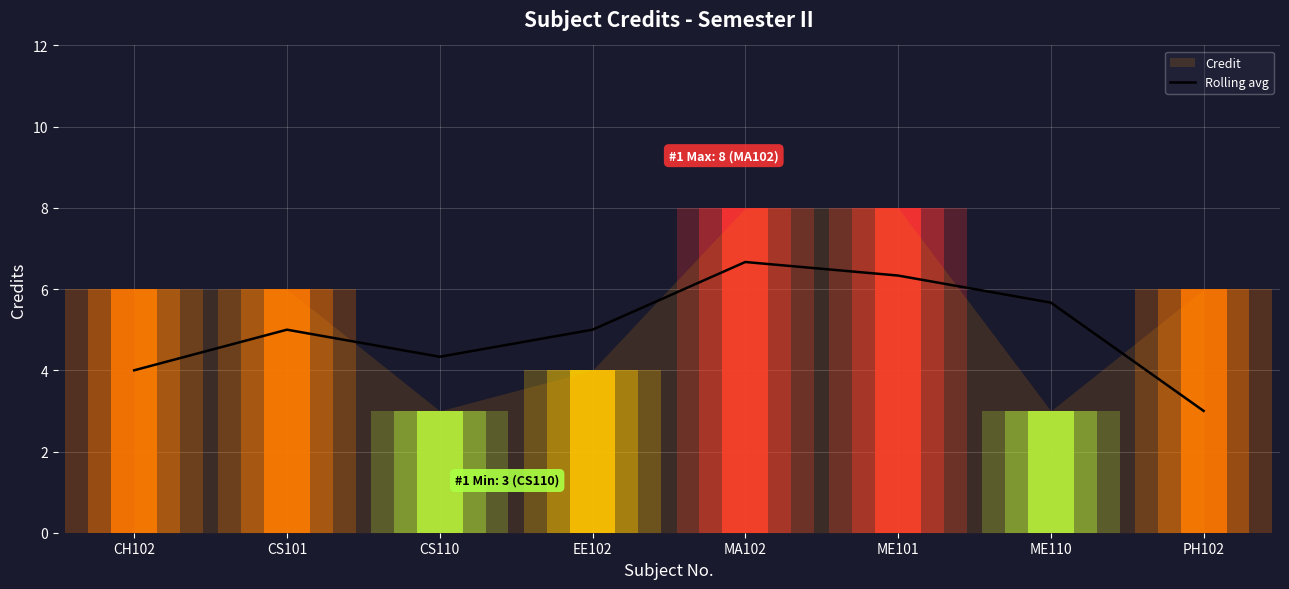

Count the number of categories in the chart.

8